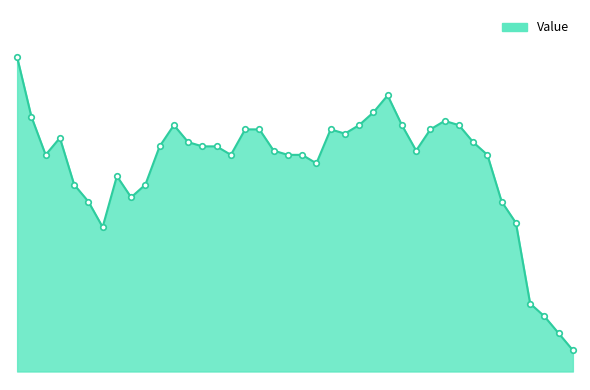

Does the chart display data point markers on the line(s)?

No